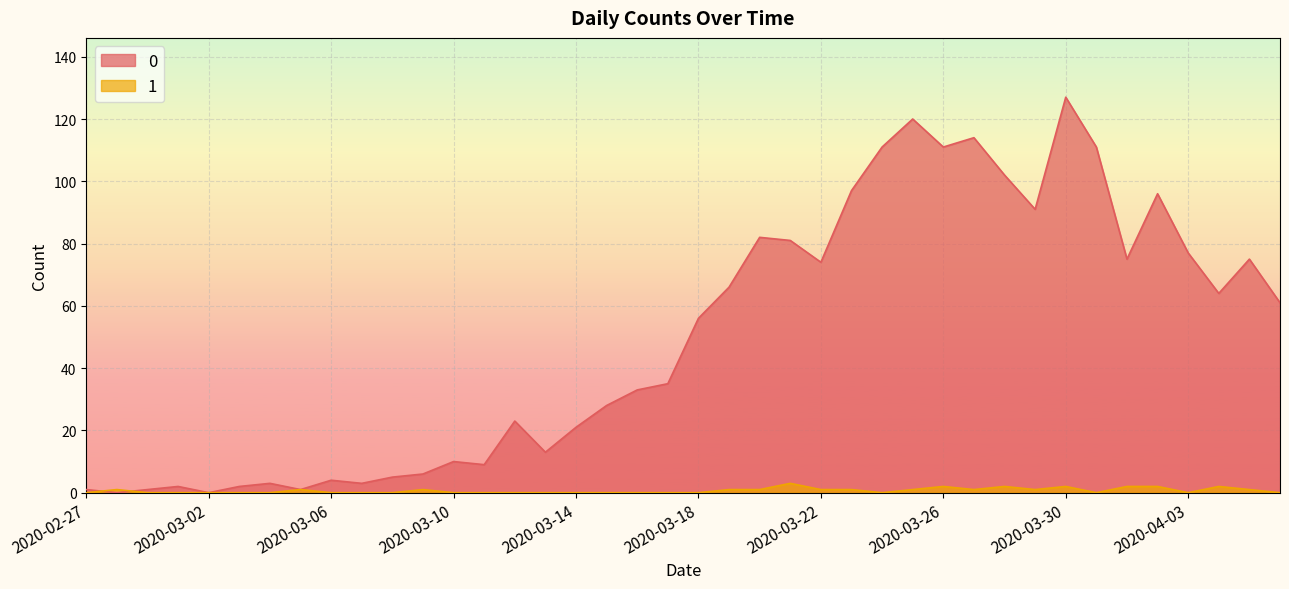

How many lines are shown in the chart?

2